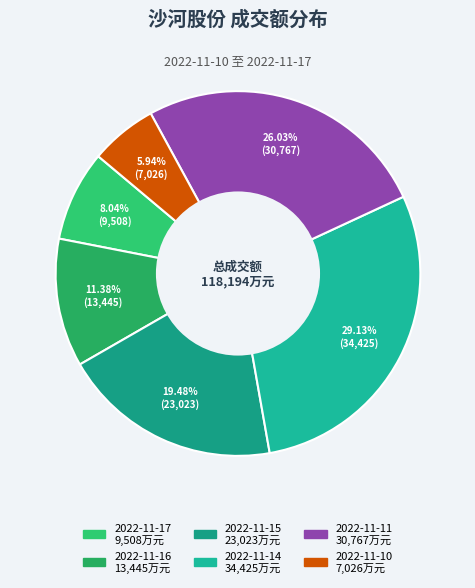

Does 2022-11-14 account for over 50% of the chart?

No